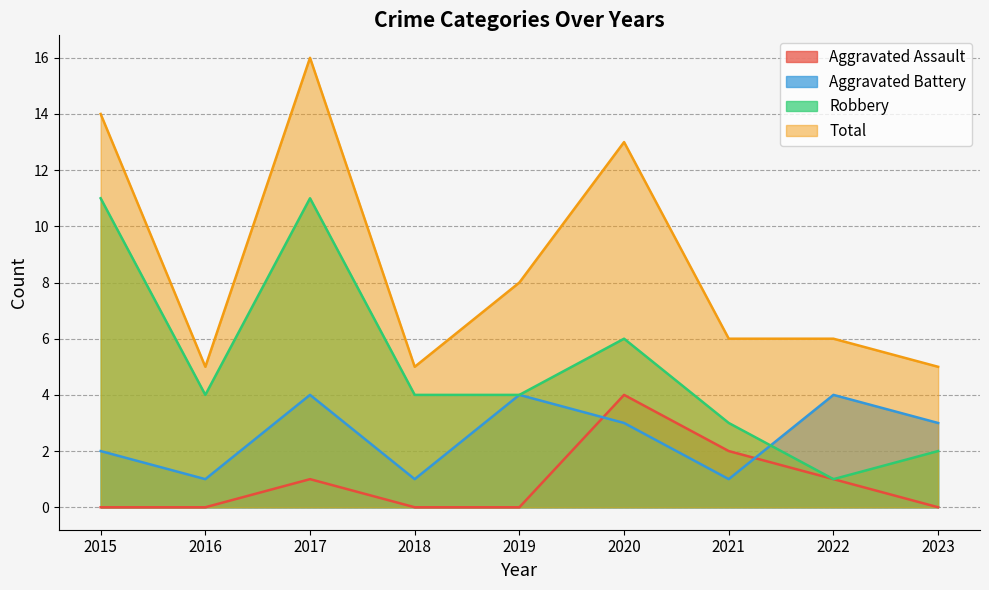

Between 2021 and 2019, which is larger?

2021